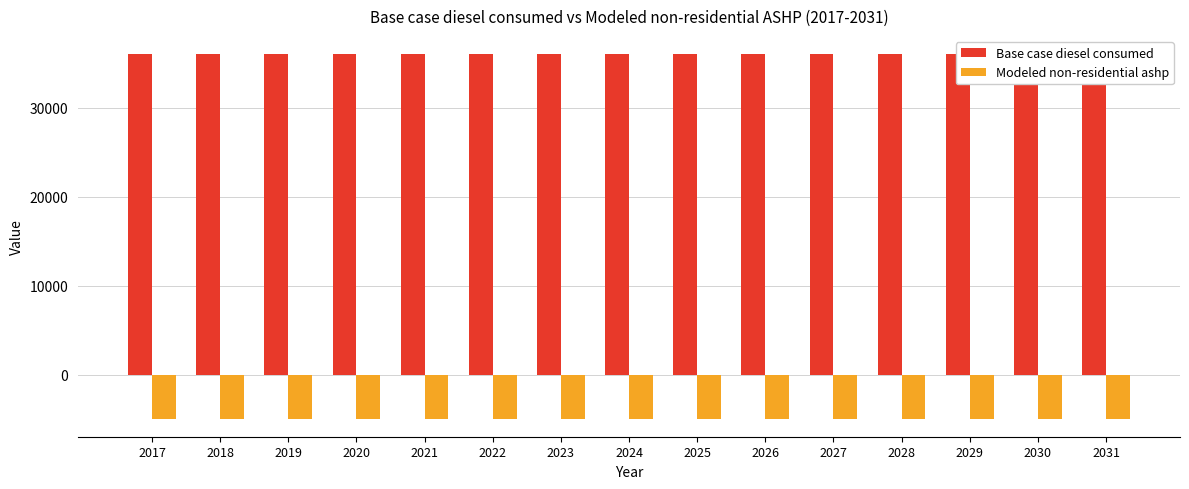

Rank the series by their maximum value, from lowest to highest.

Modeled non-residential ashp, Base case diesel consumed